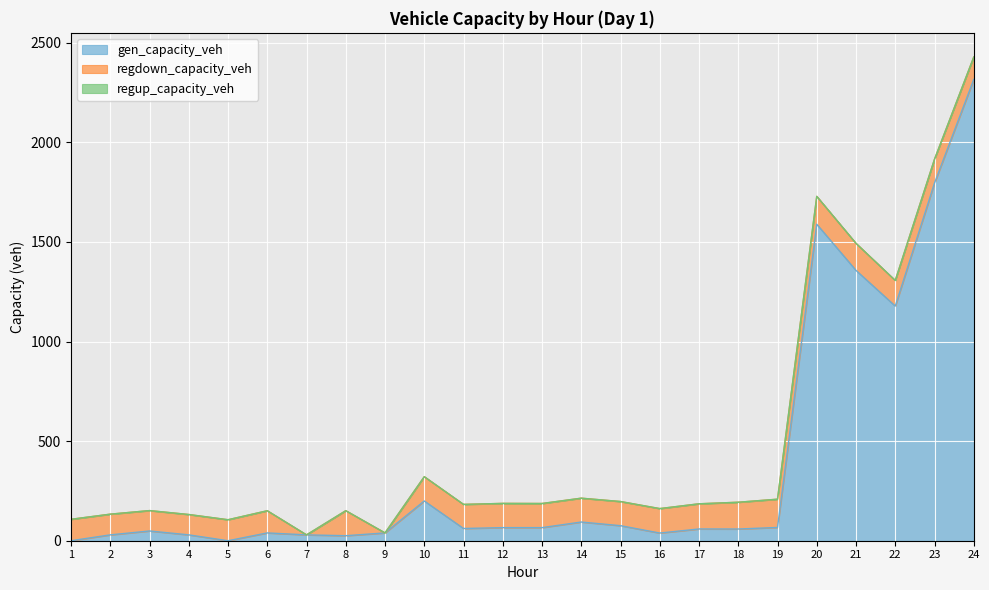

What is the spread (max minus min) of values at 24?

2316.0